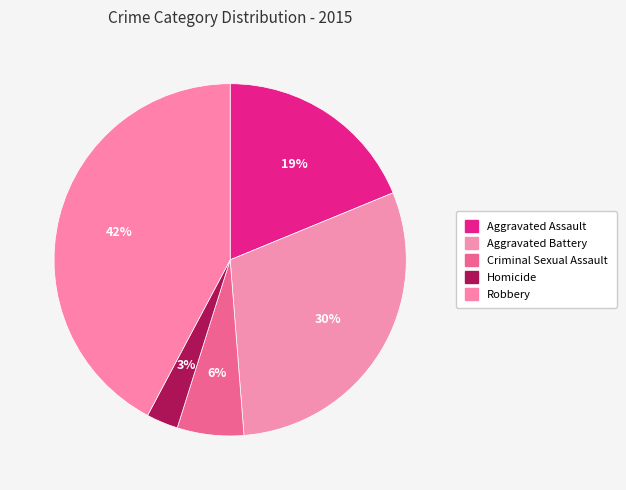

How many slices are in this pie chart?

5